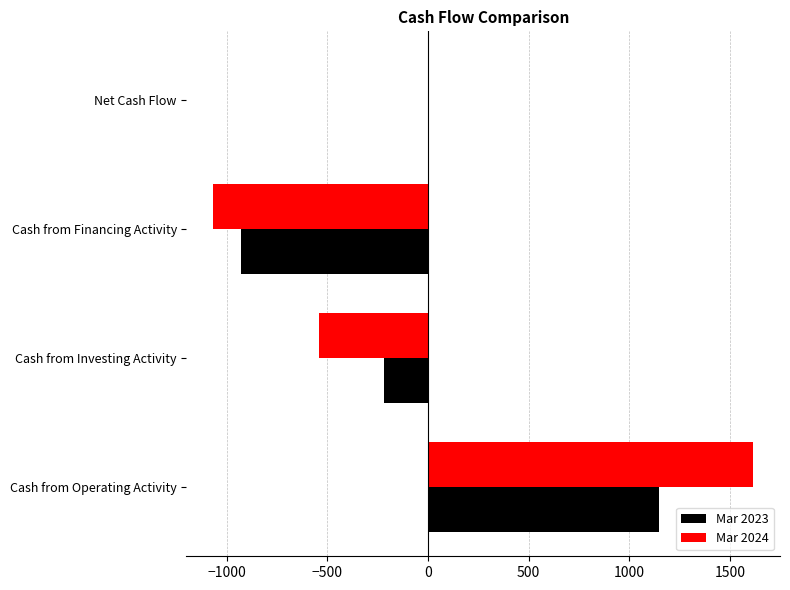

True or false: Mar 2023 has a value of -217 at Cash from Investing Activity.

True